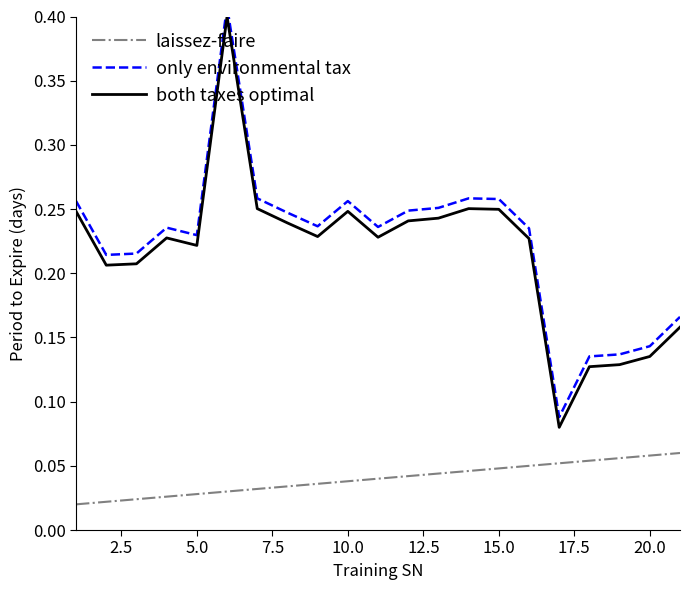

True or false: both taxes optimal and laissez-faire intersect in this chart.

False